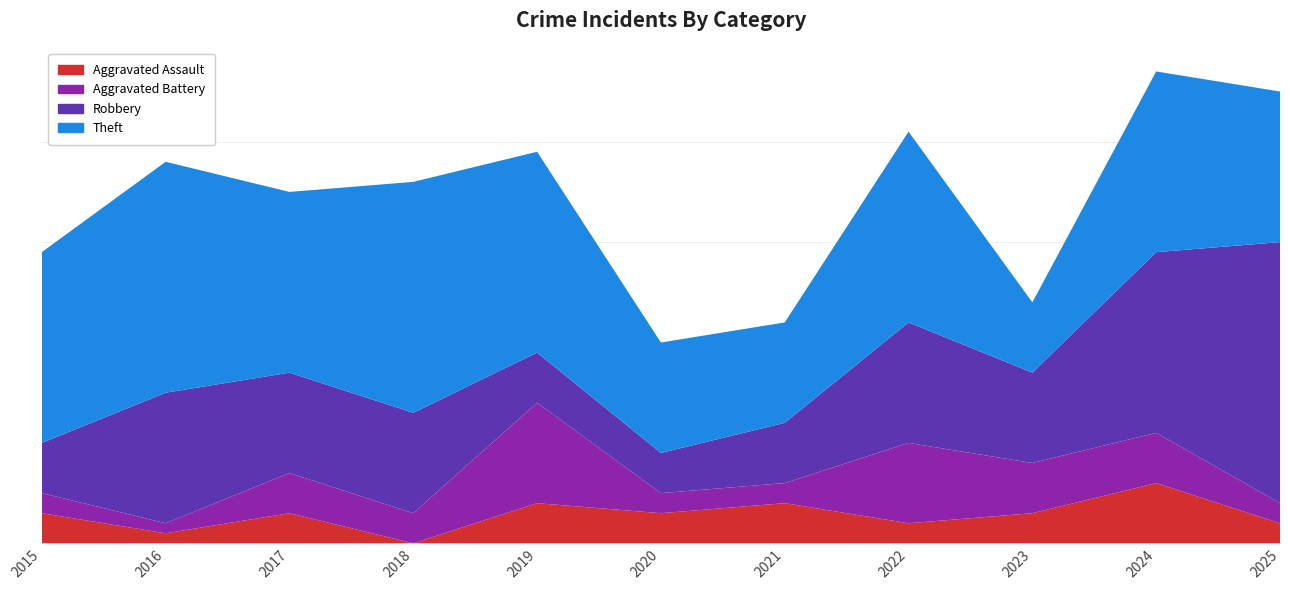

Reading right to left, extract all data points from this chart.

Aggravated Assault: 2025=2	2024=6	2023=3	2022=2	2021=4	2020=3	2019=4	2018=0	2017=3	2016=1	2015=3
Aggravated Battery: 2025=2	2024=5	2023=5	2022=8	2021=2	2020=2	2019=10	2018=3	2017=4	2016=1	2015=2
Robbery: 2025=26	2024=18	2023=9	2022=12	2021=6	2020=4	2019=5	2018=10	2017=10	2016=13	2015=5
Theft: 2025=15	2024=18	2023=7	2022=19	2021=10	2020=11	2019=20	2018=23	2017=18	2016=23	2015=19